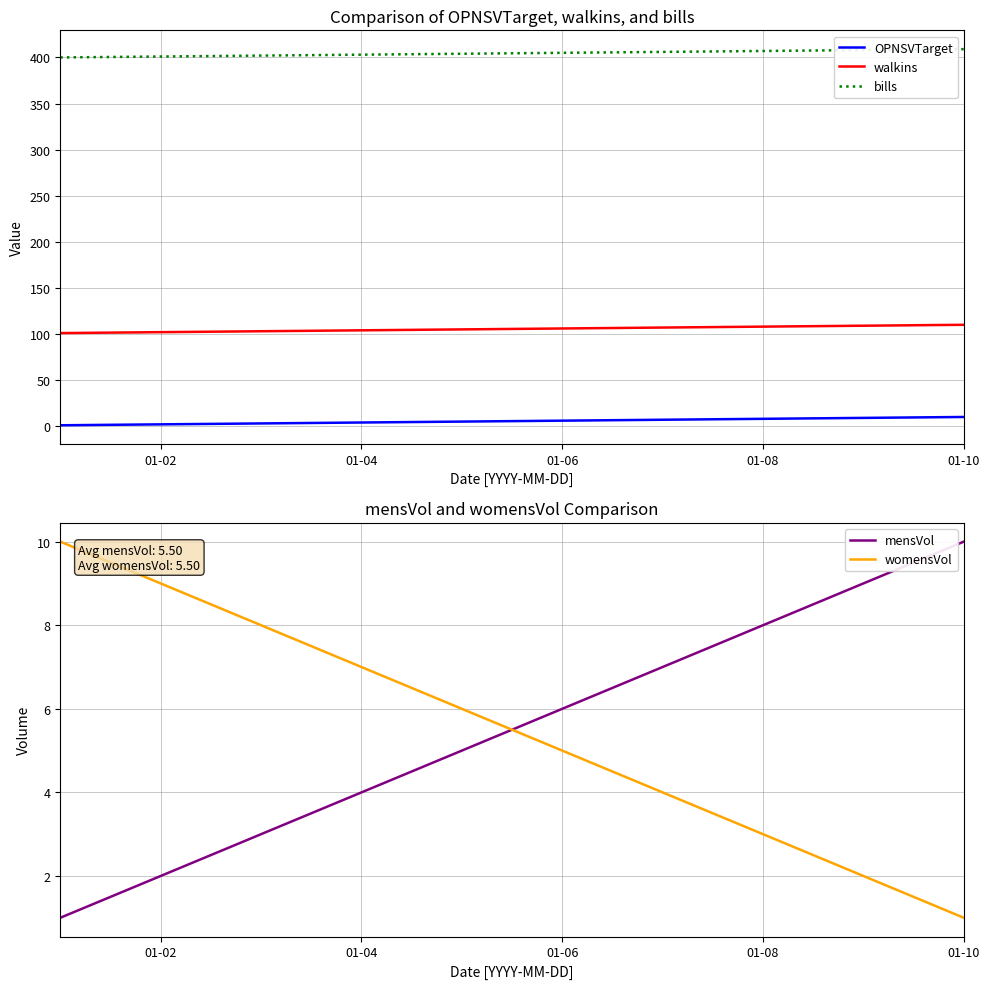

Which series has the largest range (max minus min)?

OPNSVTarget